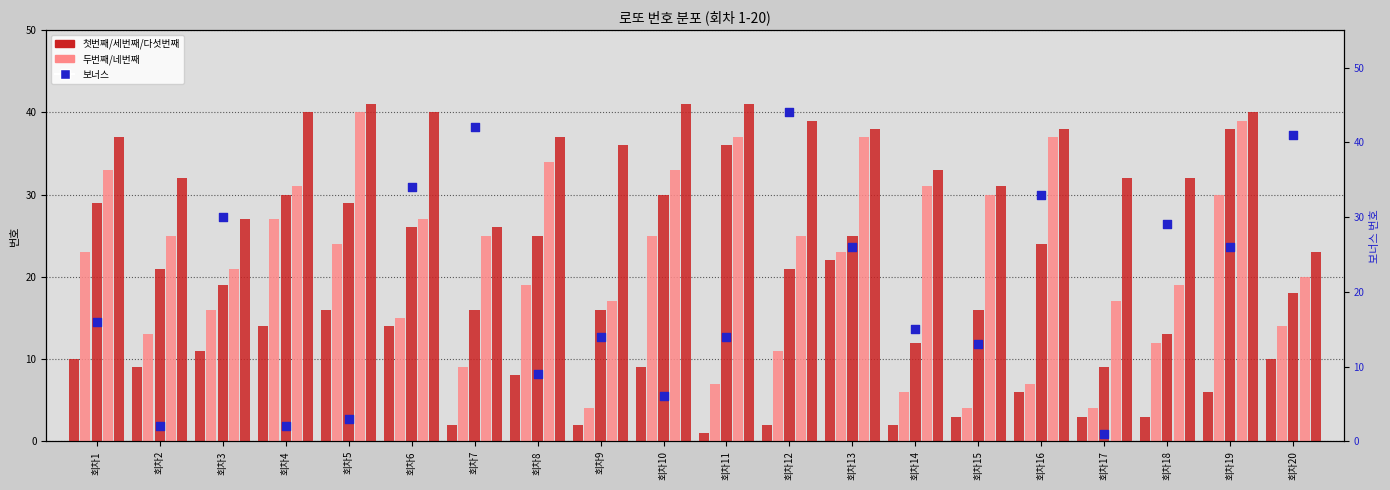

Which series contains the lowest Y value?

첫번째